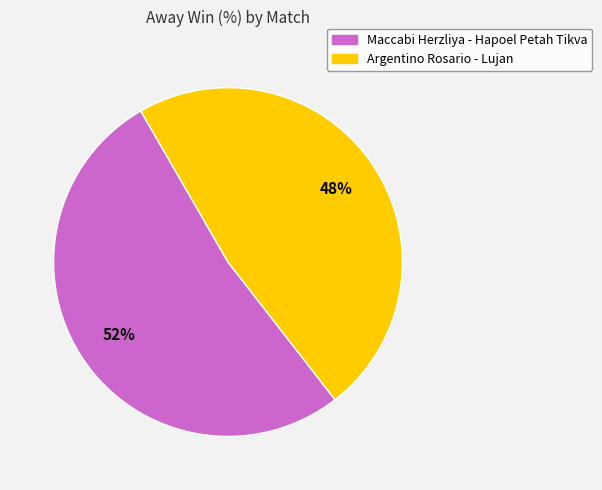

What percentage is the Maccabi Herzliya - Hapoel Petah Tikva slice, to the nearest percent?

52%